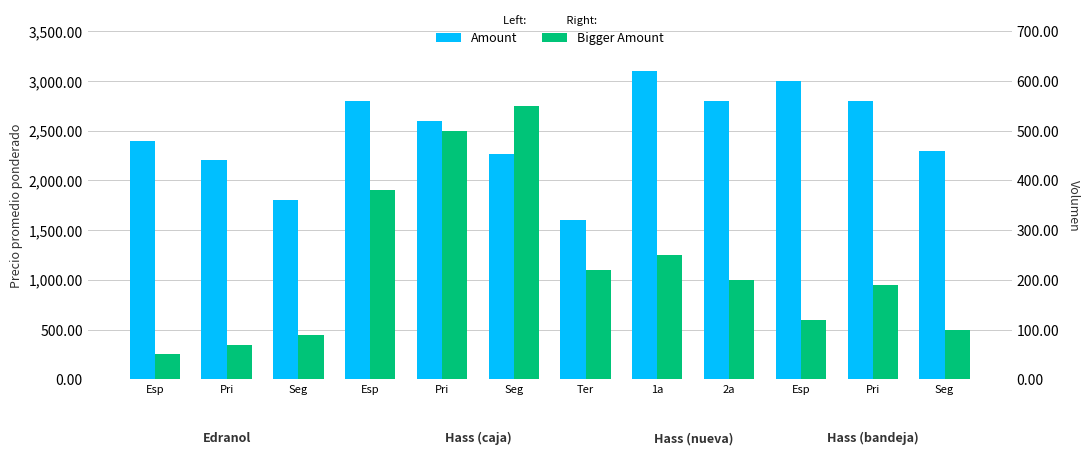

Reading left to right, what are all the values shown in this chart?

Precio promedio ponderado: 2400	2200	1800	2800	2600	2264	1600	3100	2800	3000	2800	2300
Volumen: 50	70	90	380	500	550	220	250	200	120	190	100